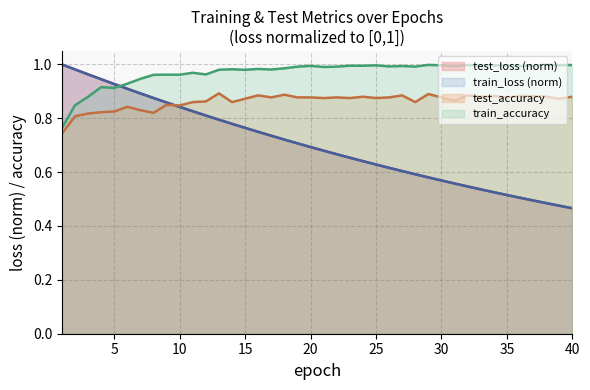

Which series ends up on top after the final intersection of test_loss (norm) and train_accuracy?

train_accuracy